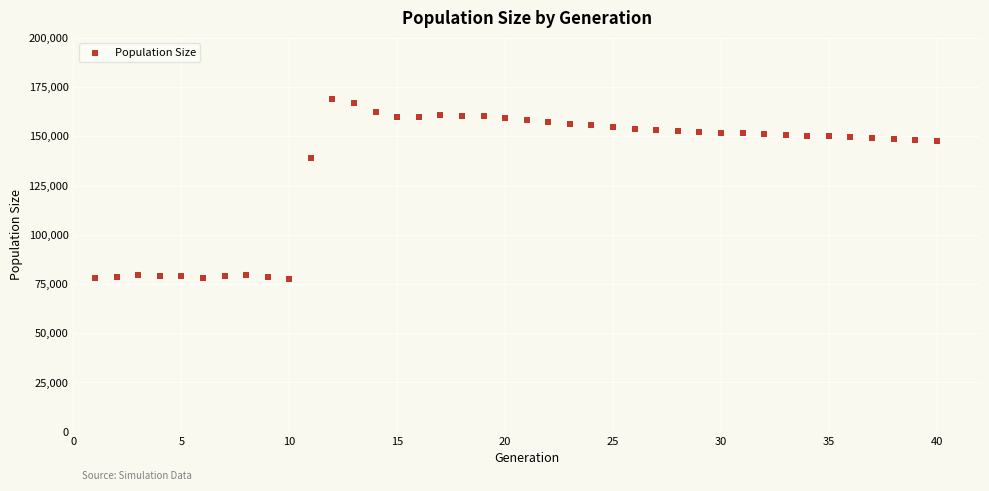

What Y value in the scatter plot is closest to 123170?

138750